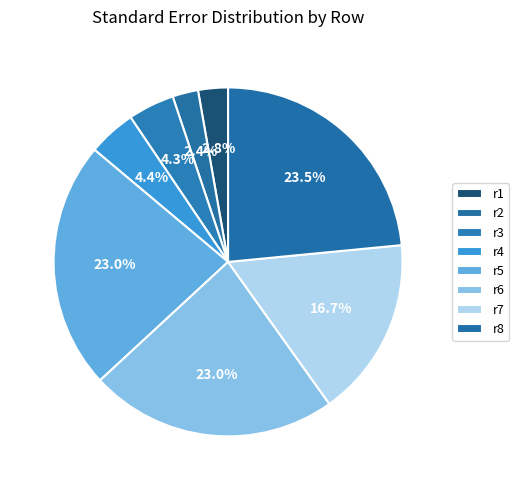

Rank the categories by value from highest to lowest.

r8, r5, r6, r7, r4, r3, r1, r2